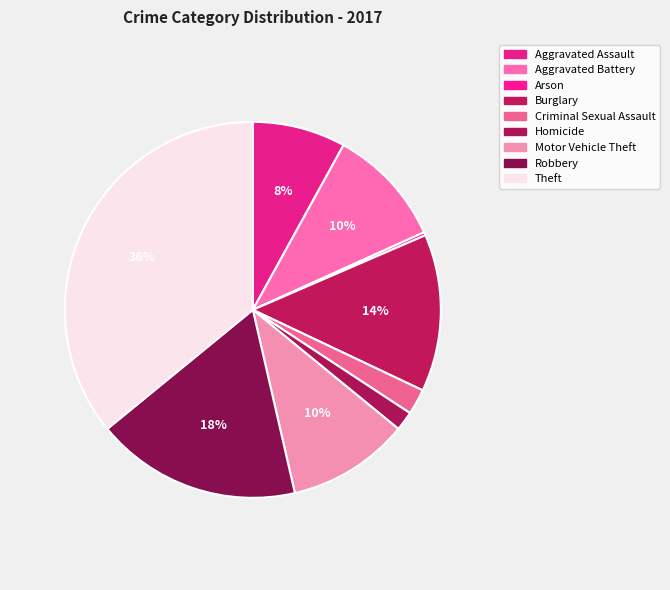

To the nearest percent, what is the average slice percentage?

11%